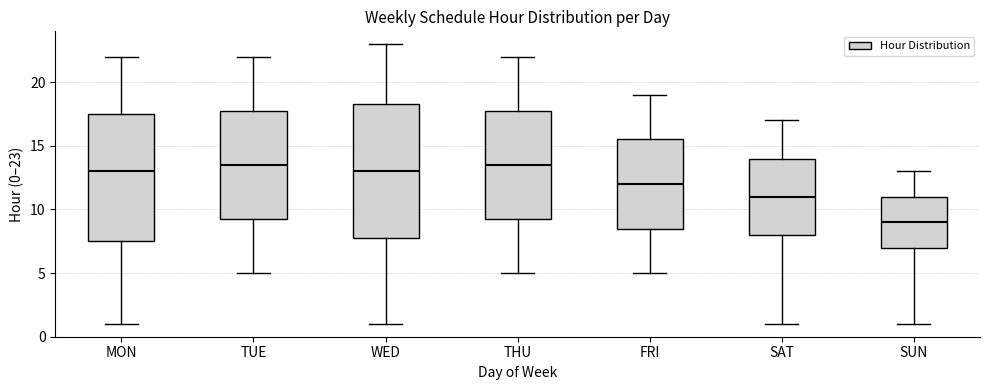

Where is the lower edge of the box for FRI on the y-axis? The values are not printed on the chart, so give them approximately, as read against the axis.

8.5